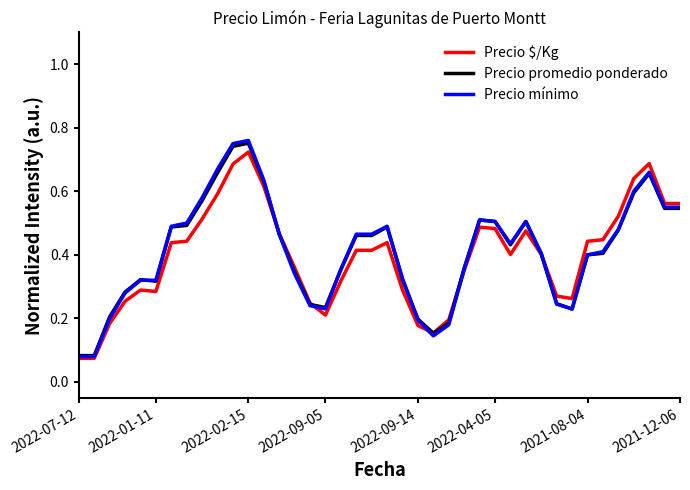

What are all the series names shown in the legend?

Precio $/Kg, Precio promedio ponderado, Precio mínimo